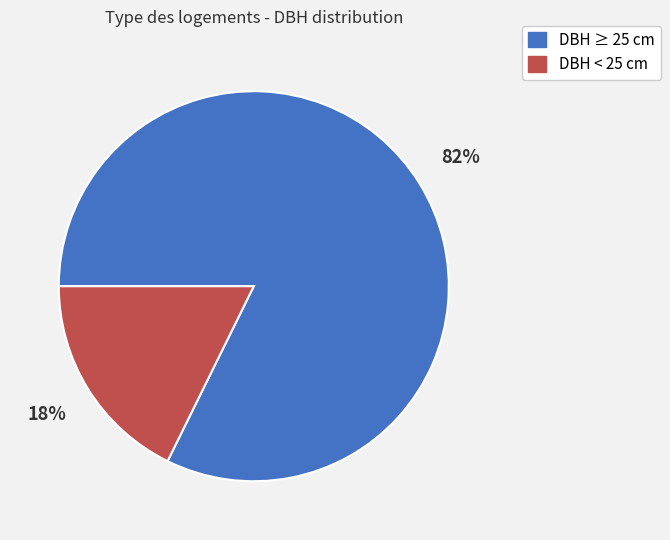

How many segments does this pie chart have?

2